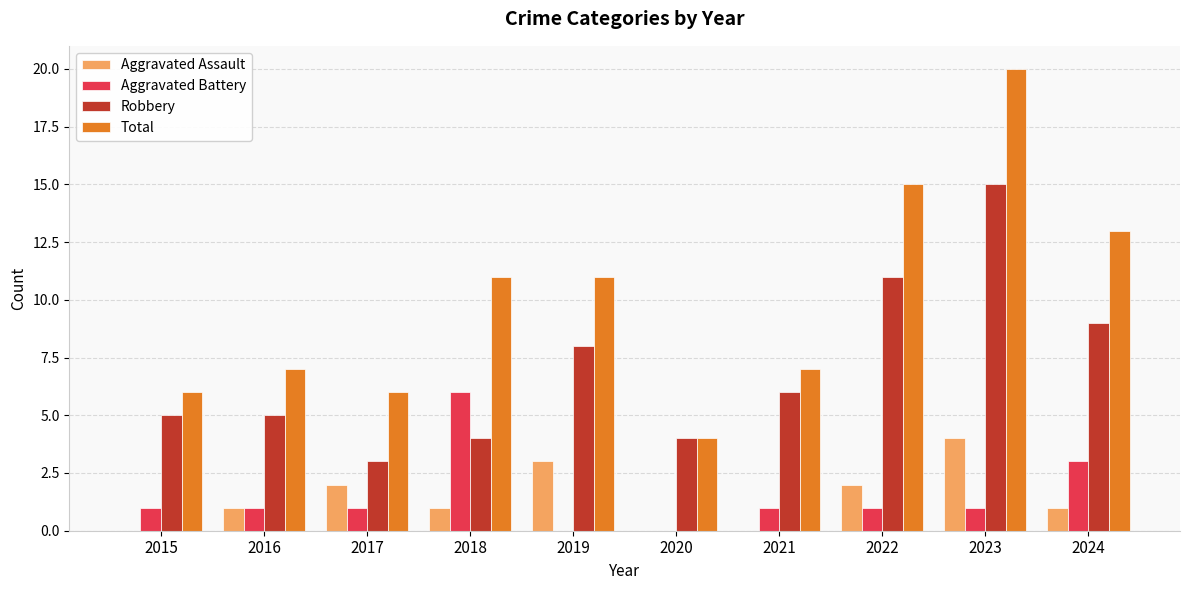

How many groups of bars are there?

10